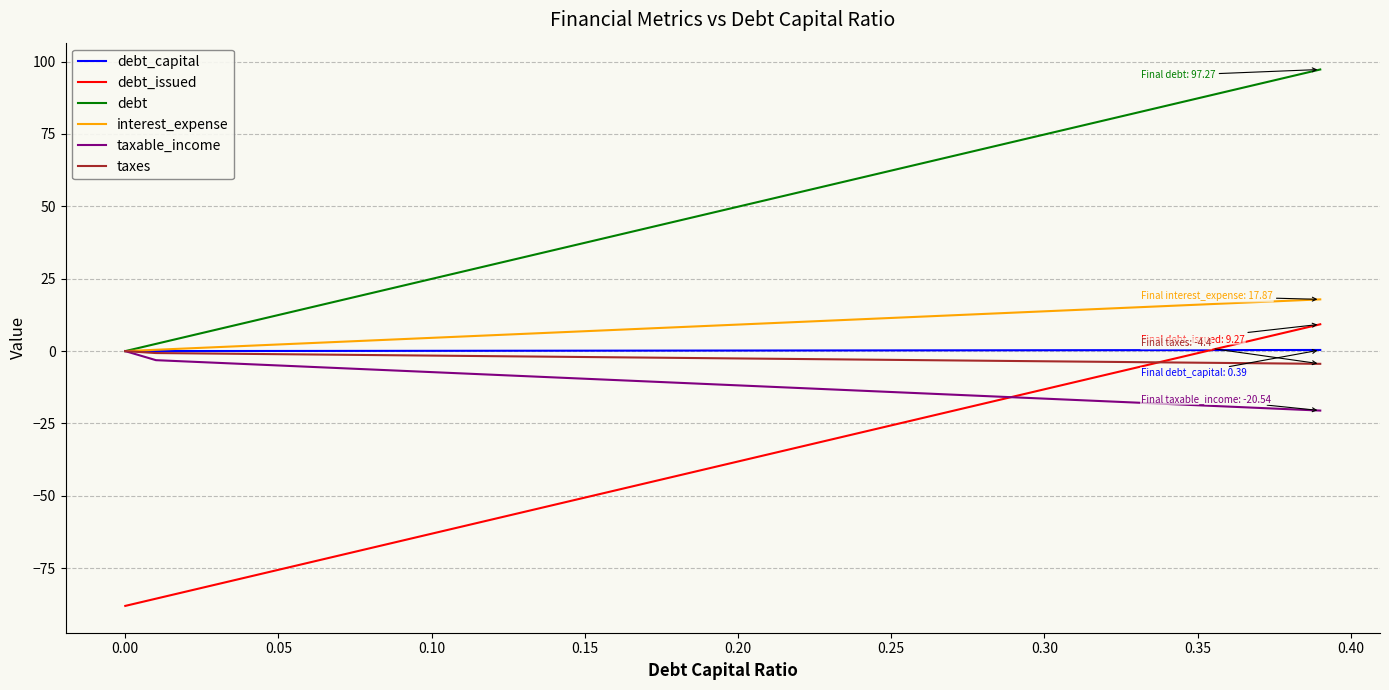

Does the chart display data point markers on the line(s)?

No